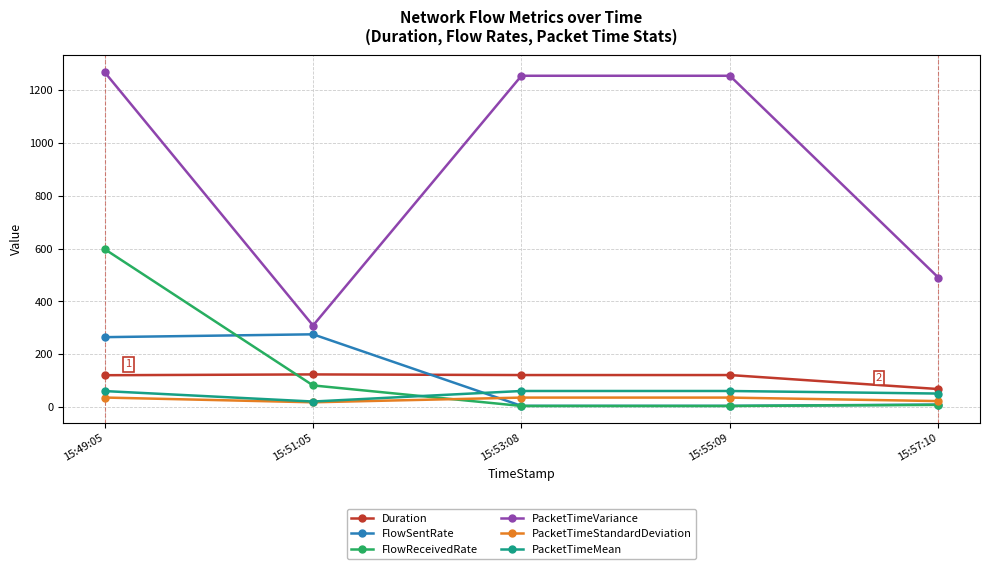

True or false: FlowReceivedRate and FlowSentRate cross at least once.

True